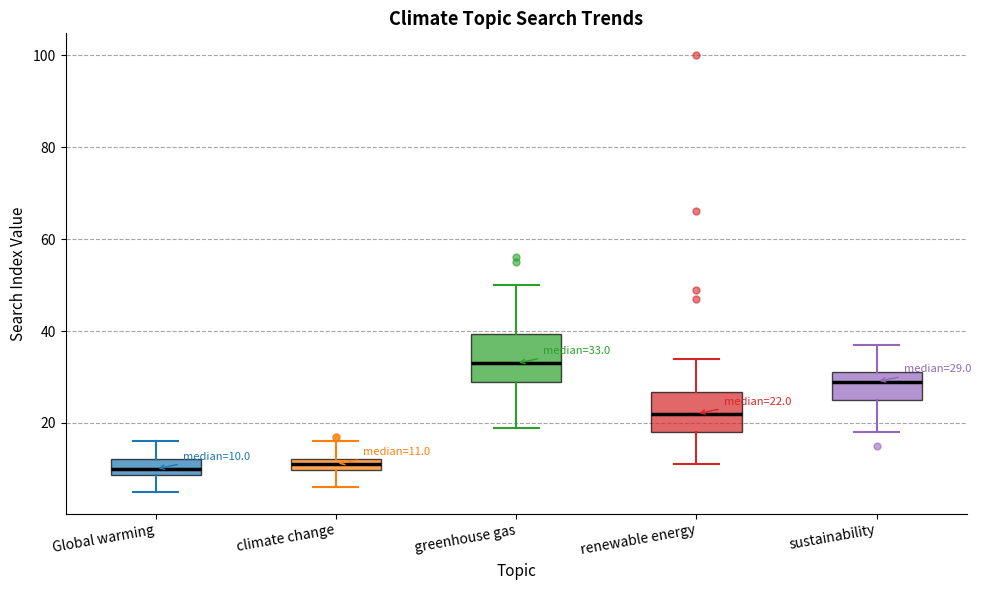

Which box has the highest median line?

greenhouse gas